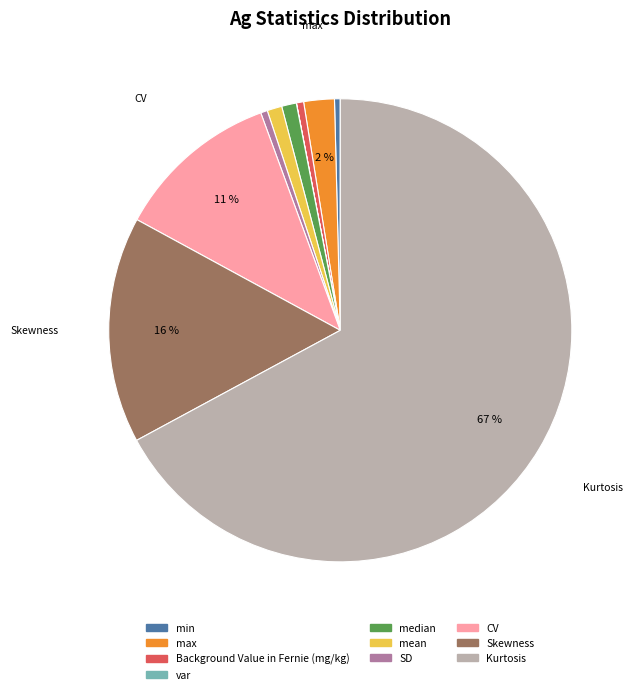

Which category has the biggest portion of the pie?

Kurtosis